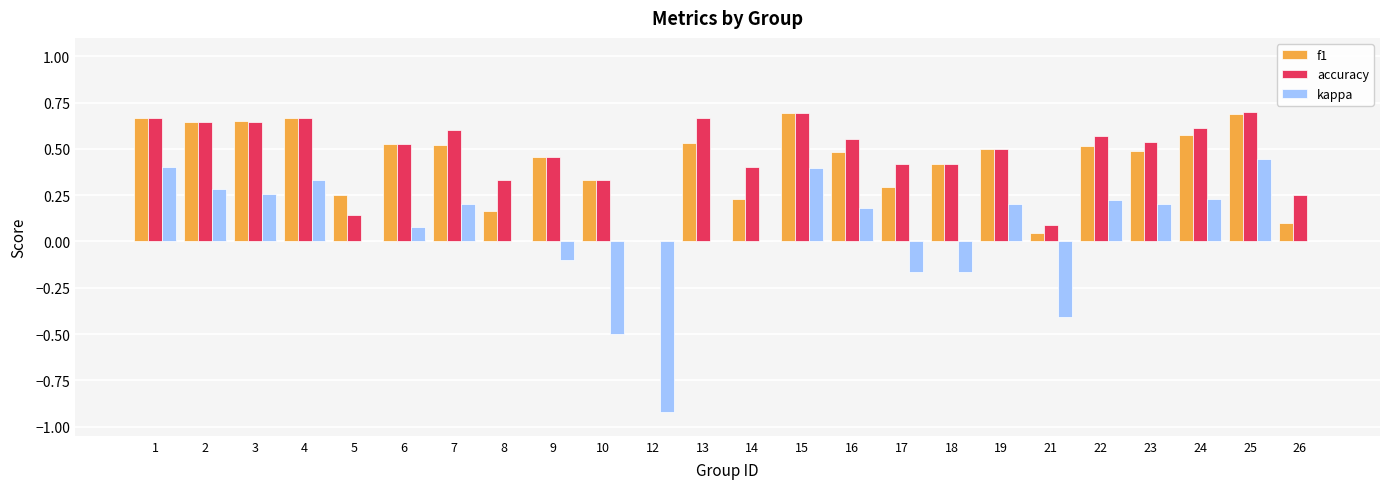

Which series has the largest total across all categories?

accuracy